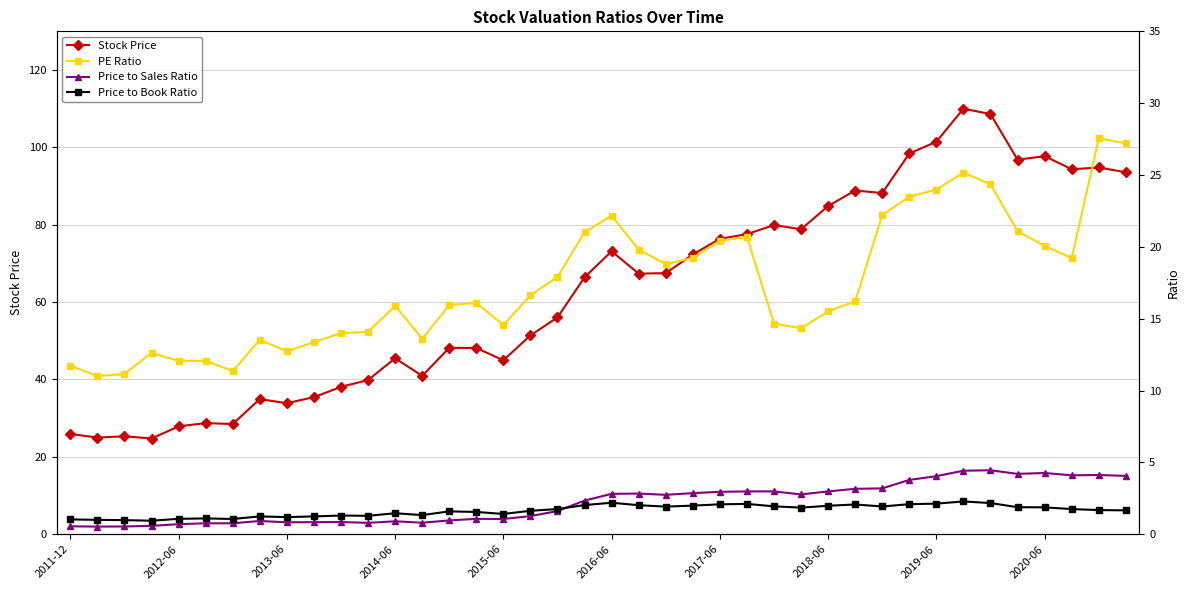

True or false: Stock Price has more than 2 interior local peaks.

True